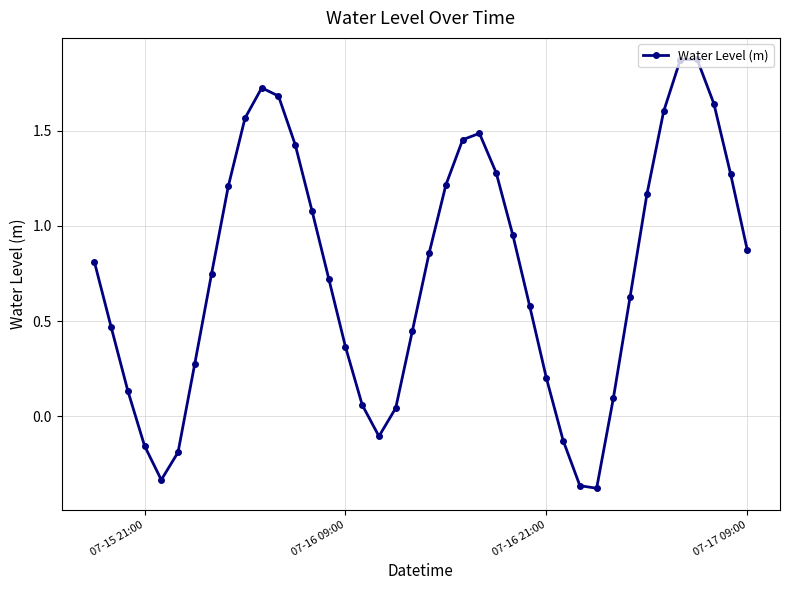

True or false: the data has more than 1 interior local peaks.

True